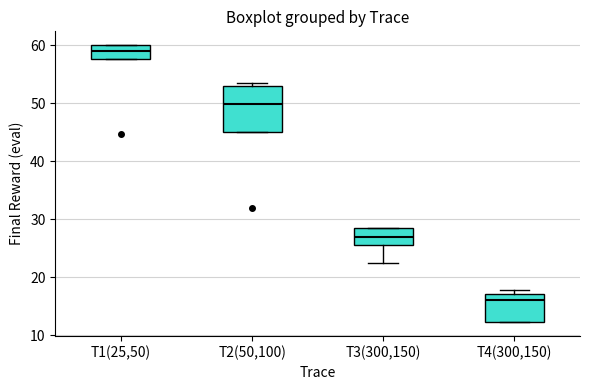

Which box is the tallest, from its lower edge to its upper edge?

T2(50,100)